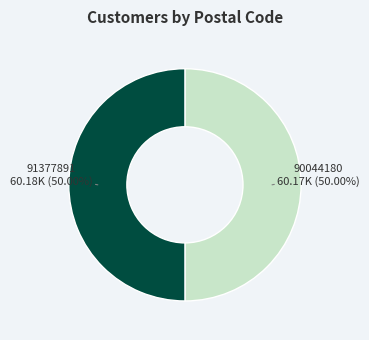

What is the ratio of the value at 90044180 to the value at 91377891?

1.0